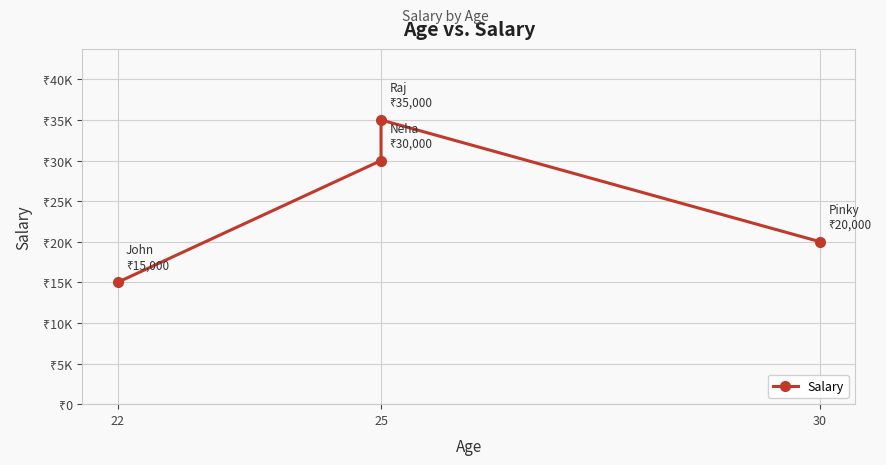

Count the number of categories in the chart.

4